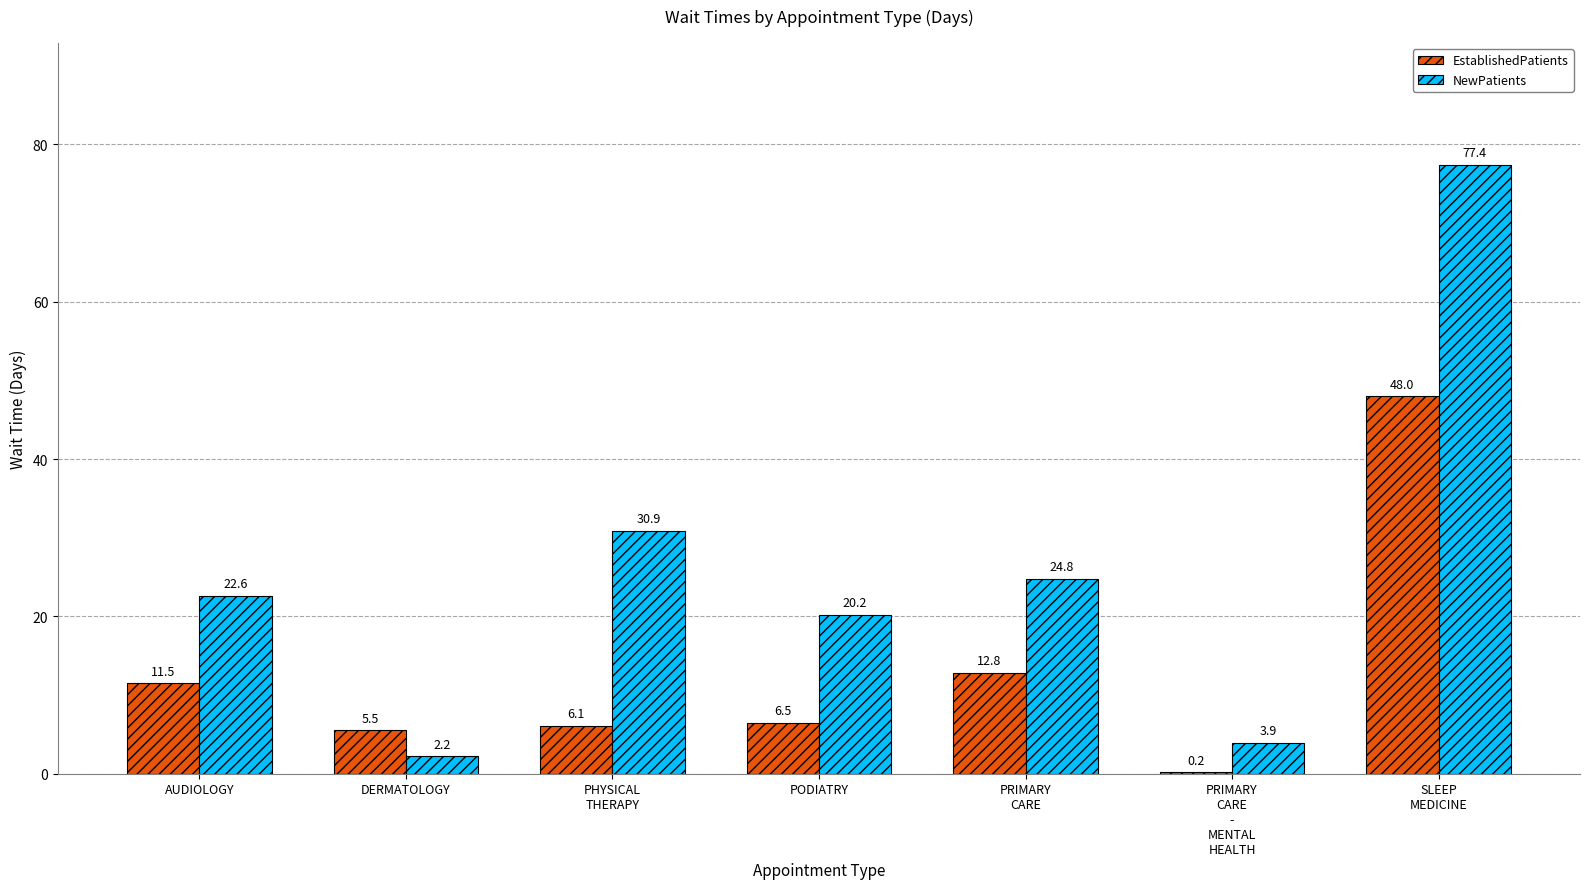

Where is EstablishedPatients nearest to the value 24?

PRIMARY
CARE